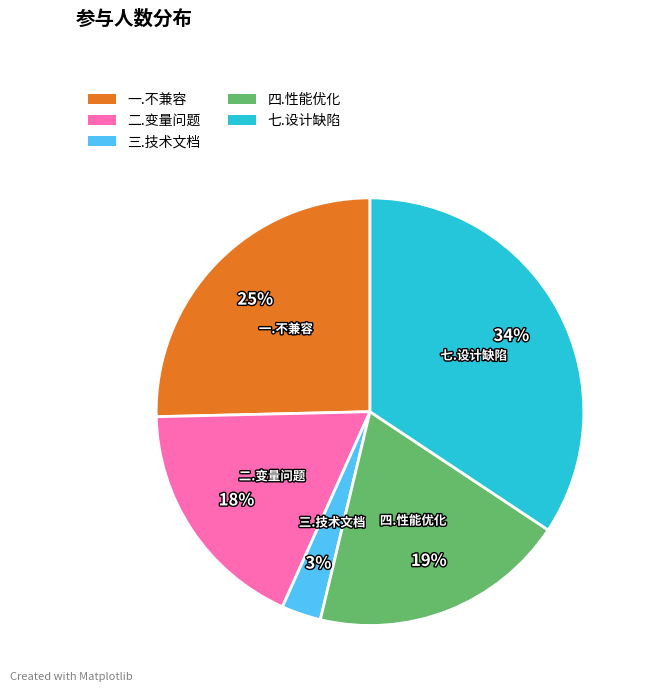

Is there any slice that represents more than half of the pie?

No